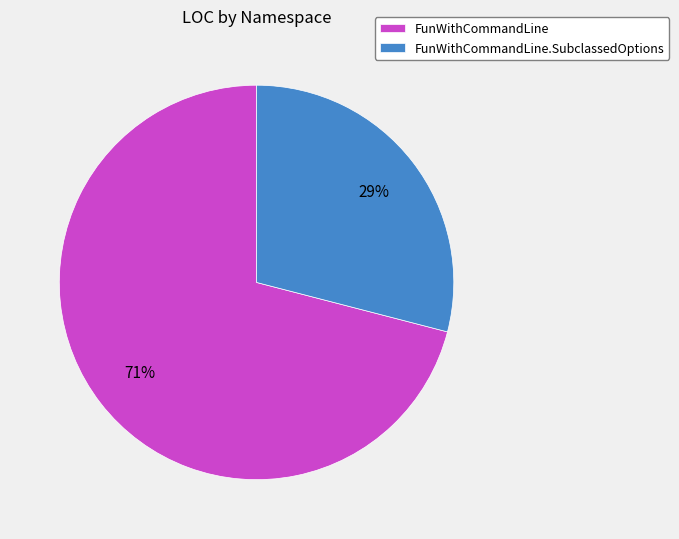

To the nearest percent, what is the difference between the FunWithCommandLine and FunWithCommandLine.SubclassedOptions slice percentages?

42%